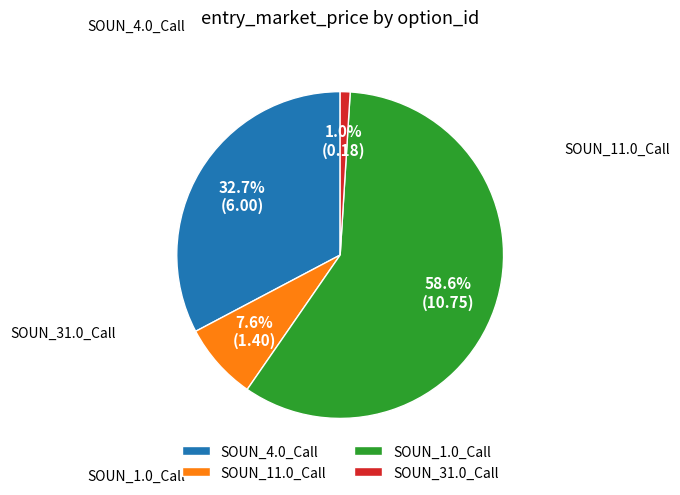

To the nearest percent, what percentage of the pie is SOUN_4.0_Call?

33%